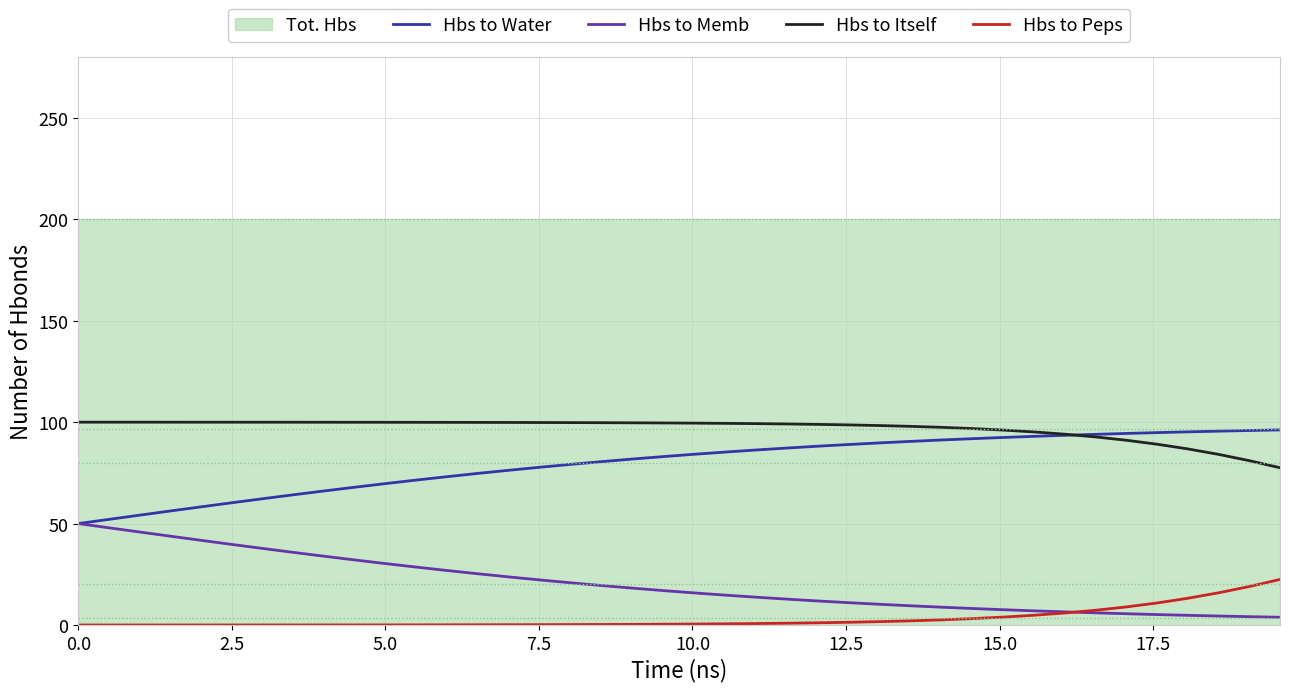

True or false: Hbs to Itself and Hbs to Memb intersect in this chart.

False